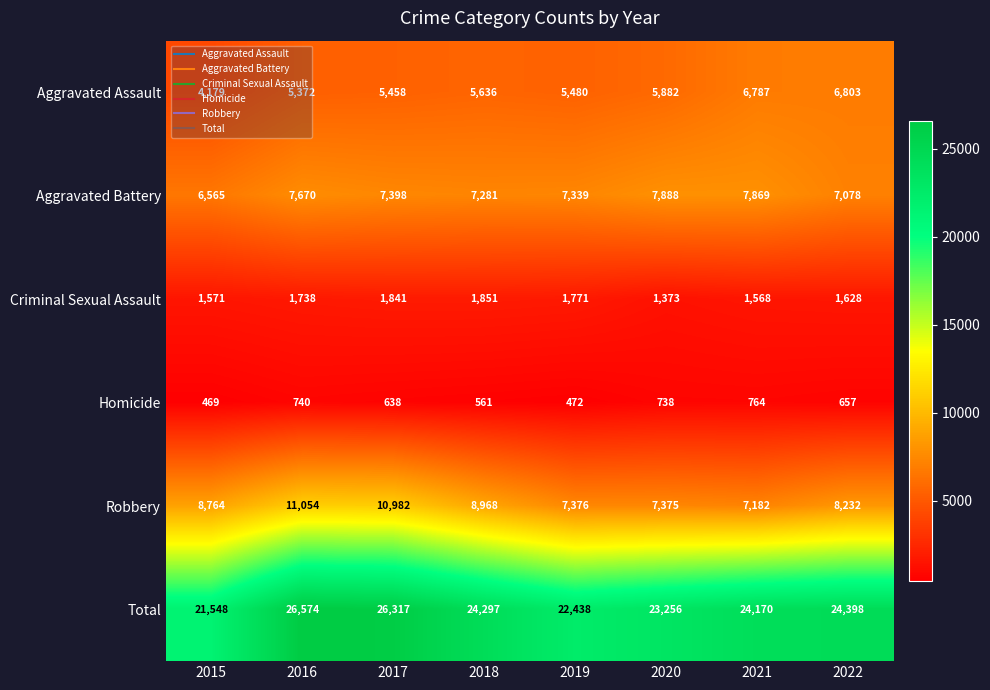

What is the smallest value displayed?

469